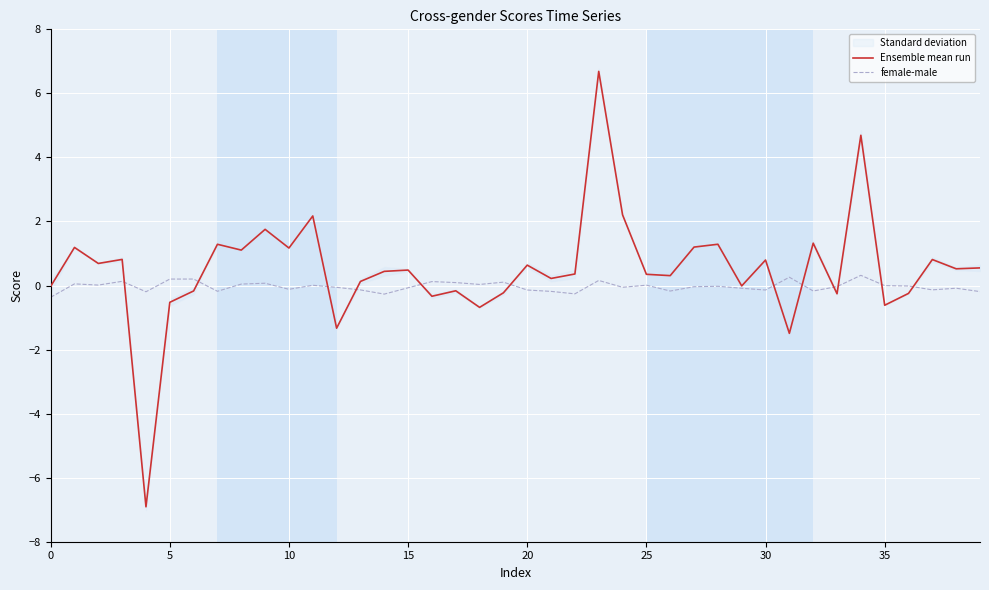

True or false: Ensemble mean run has a value of -0.6 at 35.

True